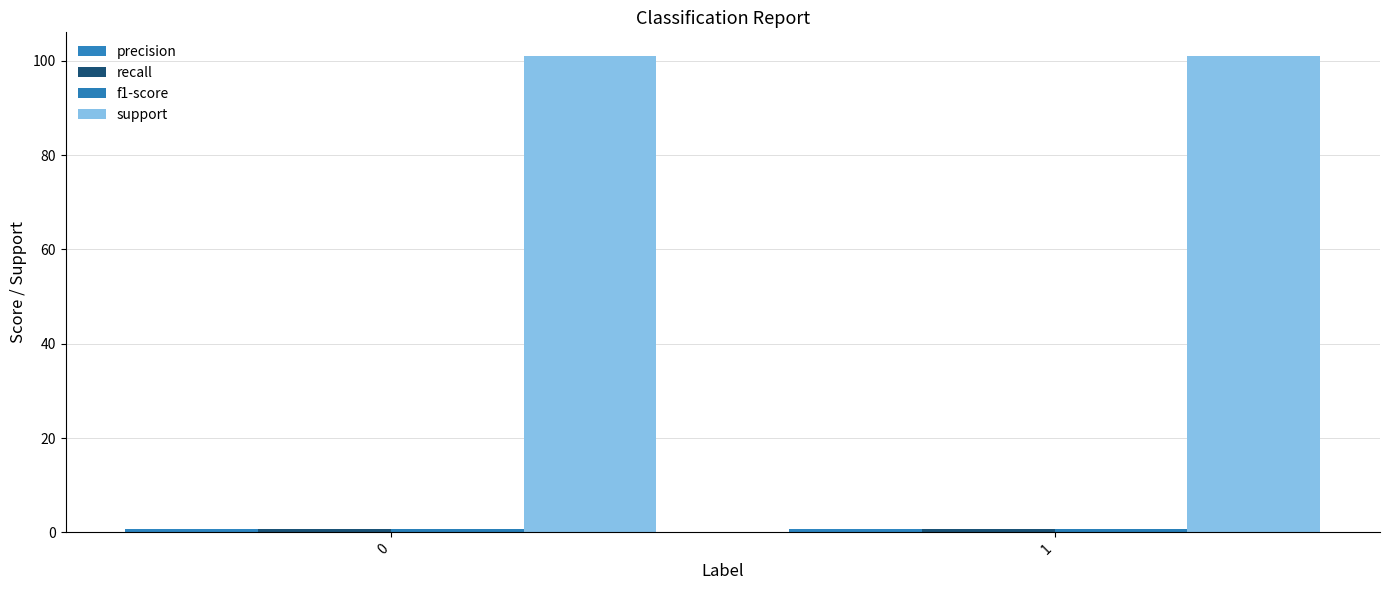

Count the number of data series in this chart.

4